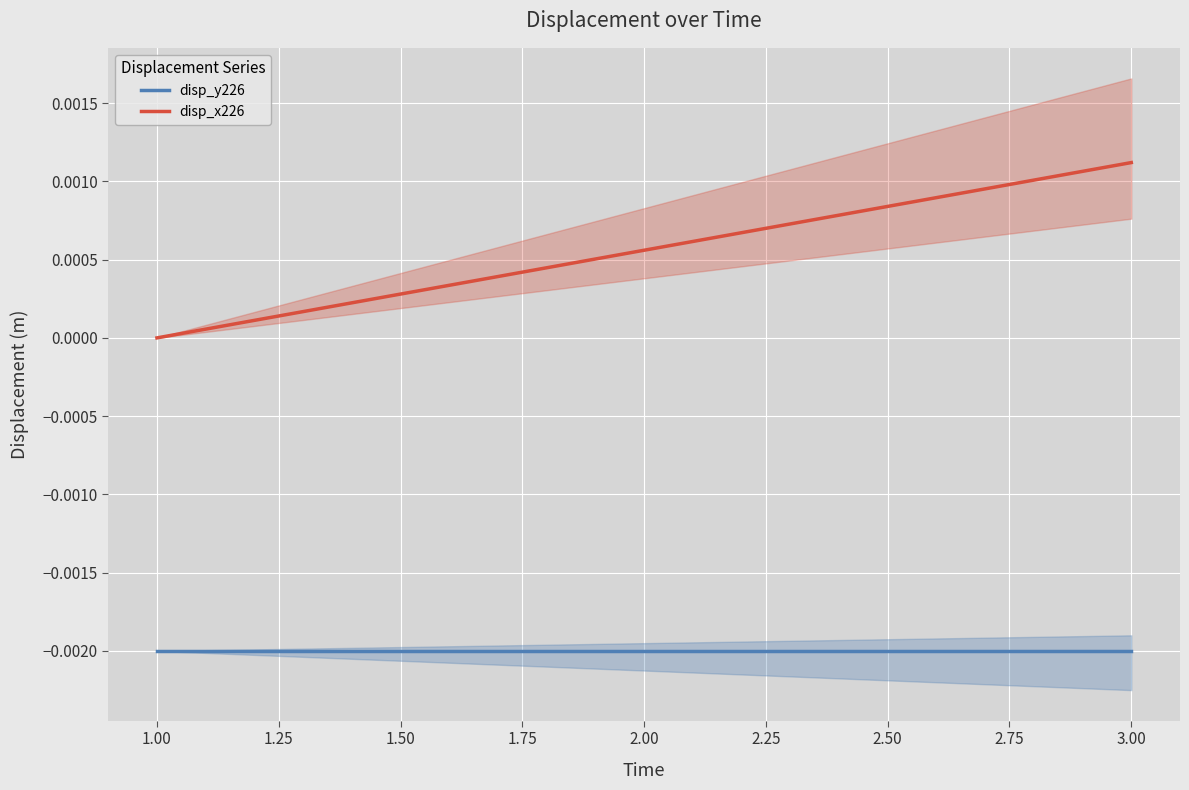

True or false: disp_x226 and disp_y226 intersect in this chart.

False